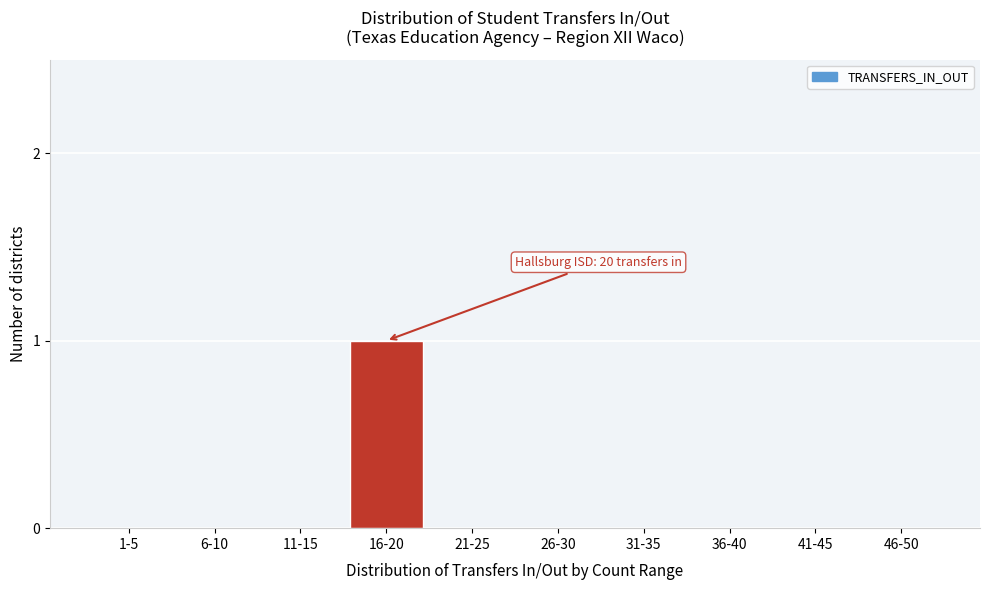

Reading left to right, what are all the values shown in this chart?

1-5=0	6-10=0	11-15=0	16-20=1	21-25=0	26-30=0	31-35=0	36-40=0	41-45=0	46-50=0